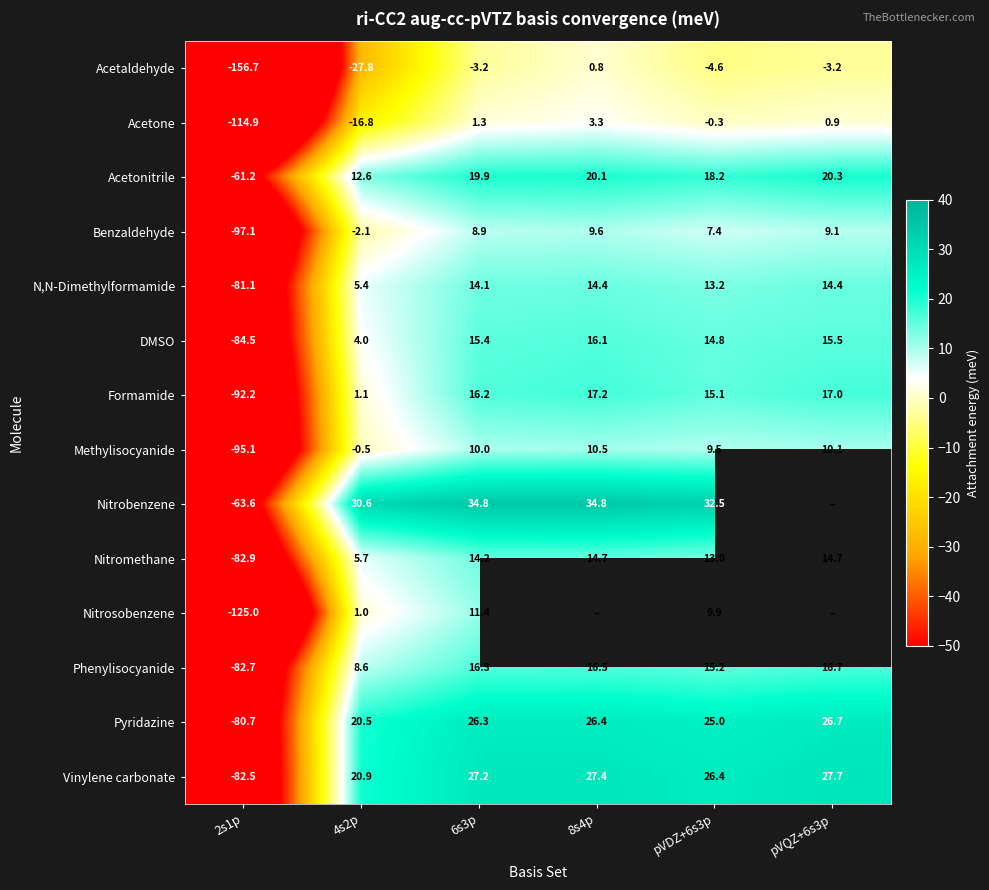

At which label does Pyridazine reach its minimum?

2s1p